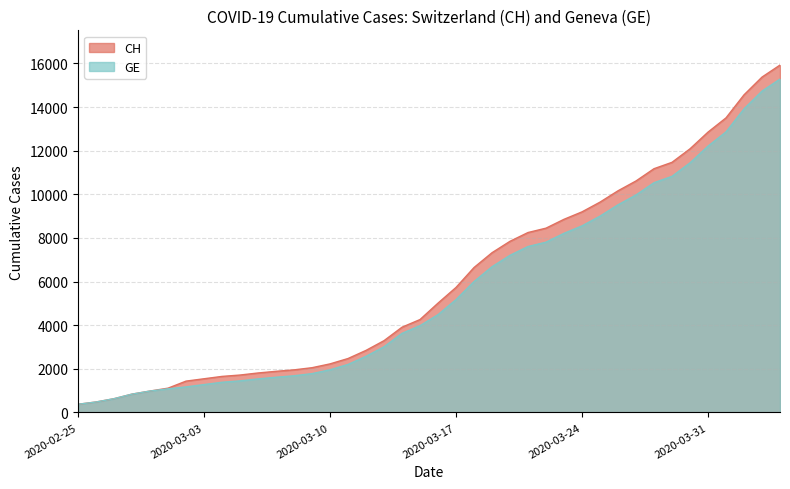

Which series has the largest total across all categories?

CH